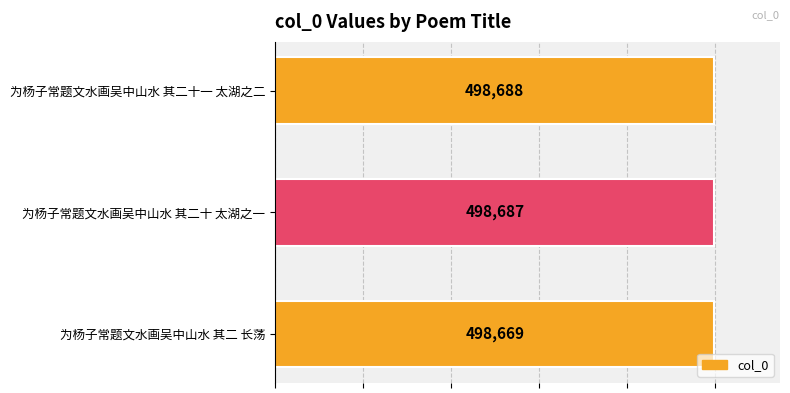

Reading bottom to top, transcribe all the data shown in this chart.

498669	498687	498688